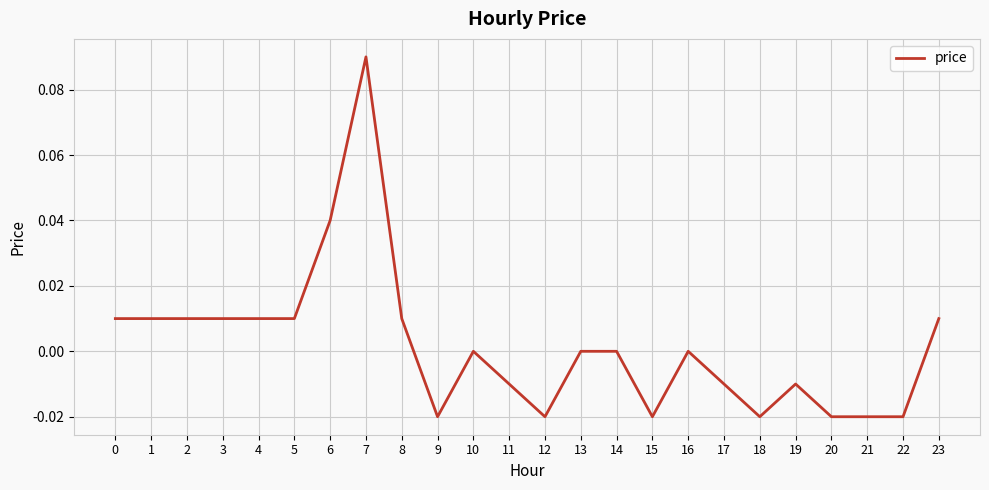

Between 13 and 4, which is larger?

4